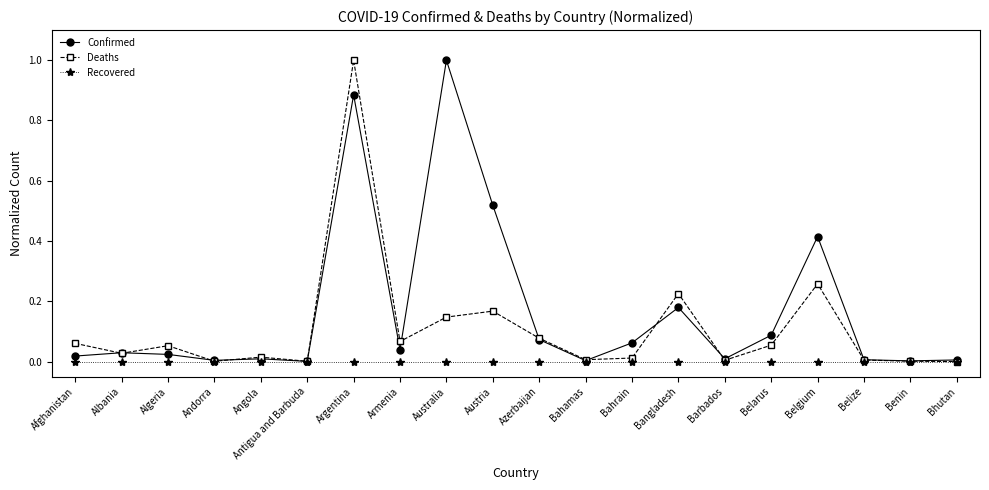

Does the chart display data point markers on the line(s)?

Yes